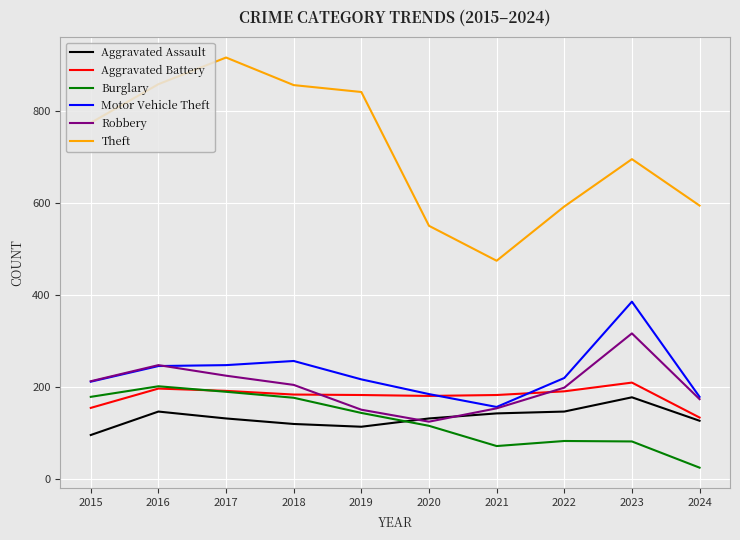

What is the total value across all series at 2022?

1427